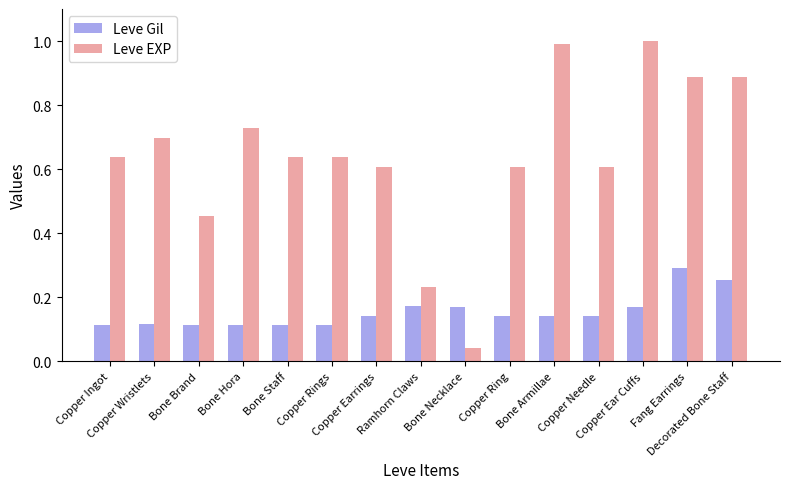

Rank the series at Copper Wristlets from lowest to highest value.

Leve Gil, Leve EXP